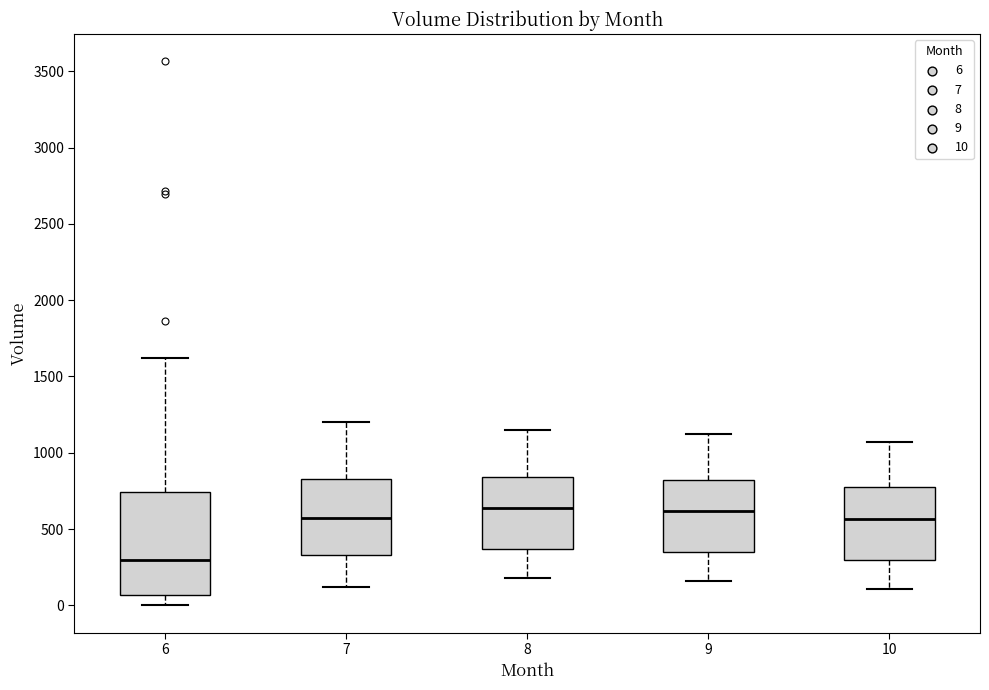

Where is the upper edge of the box at x = 7 on the y-axis? The values are not printed on the chart, so give them approximately, as read against the axis.

850